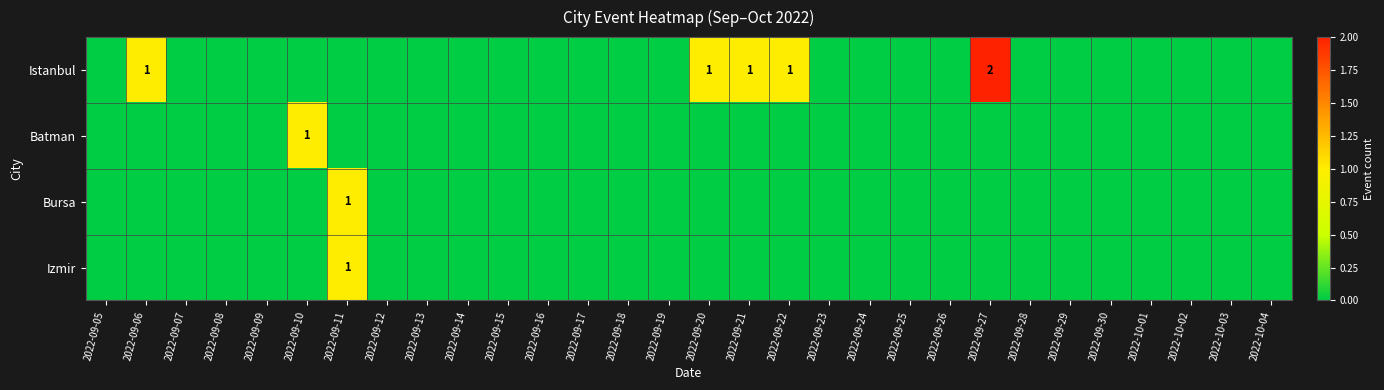

True or false: Batman has a value of 0 at 2022-09-30.

True